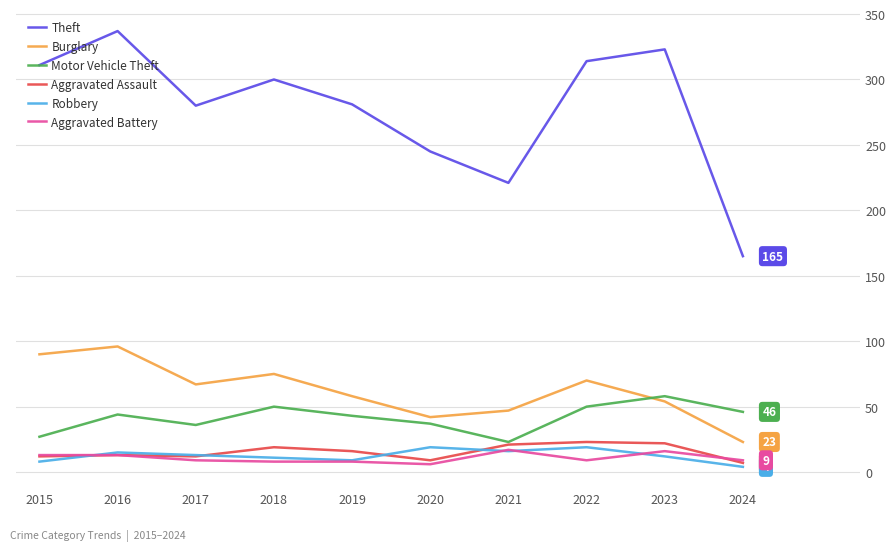

What is the difference between the highest and lowest values at 2021?

205